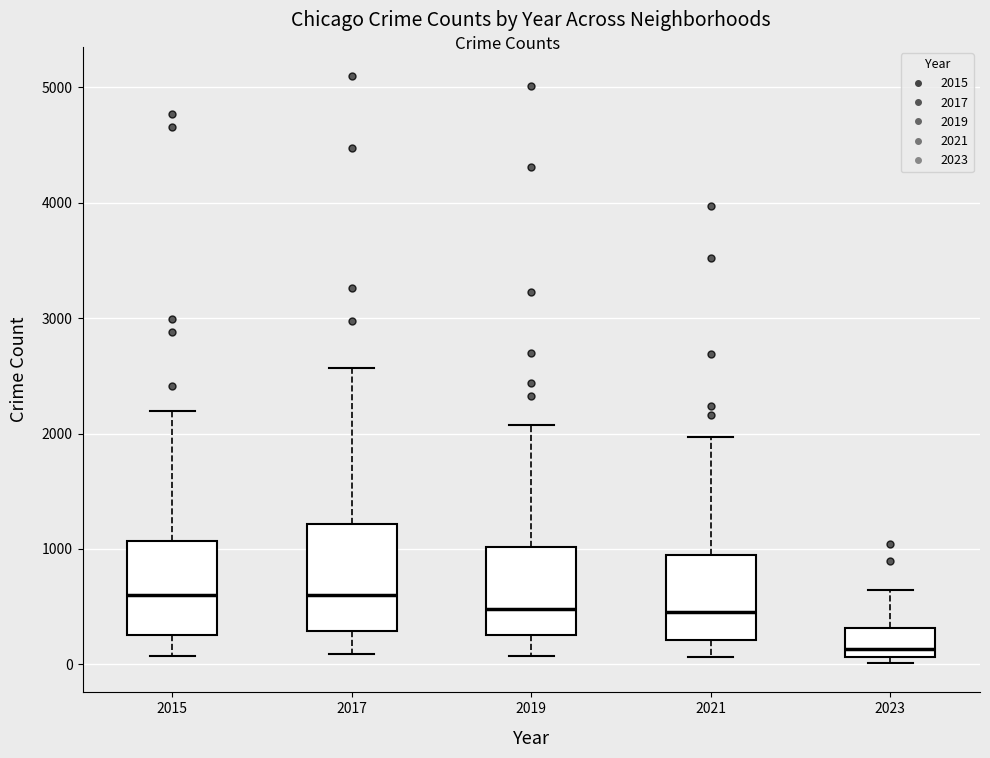

Reading left to right, read every box against the y-axis: the position of its median line, the range the box covers, and the ends of its whiskers. The values are not printed on the chart, so give them approximately, as read against the axis.

2015: median 600, box 300 to 1100, whiskers 100 to 2200
2017: median 600, box 300 to 1200, whiskers 100 to 2600
2019: median 500, box 300 to 1000, whiskers 100 to 2100
2021: median 500, box 200 to 1000, whiskers 100 to 2000
2023: median 100 (just above the box's lower edge), box 100 to 300, whiskers 0 to 600